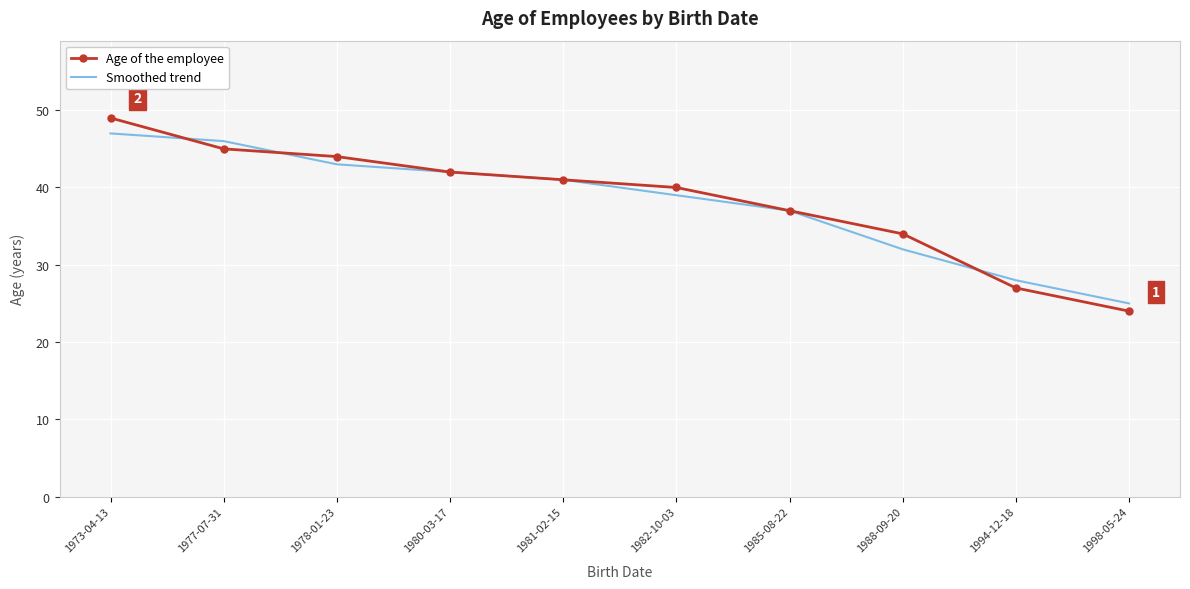

What is the greatest value displayed?

49